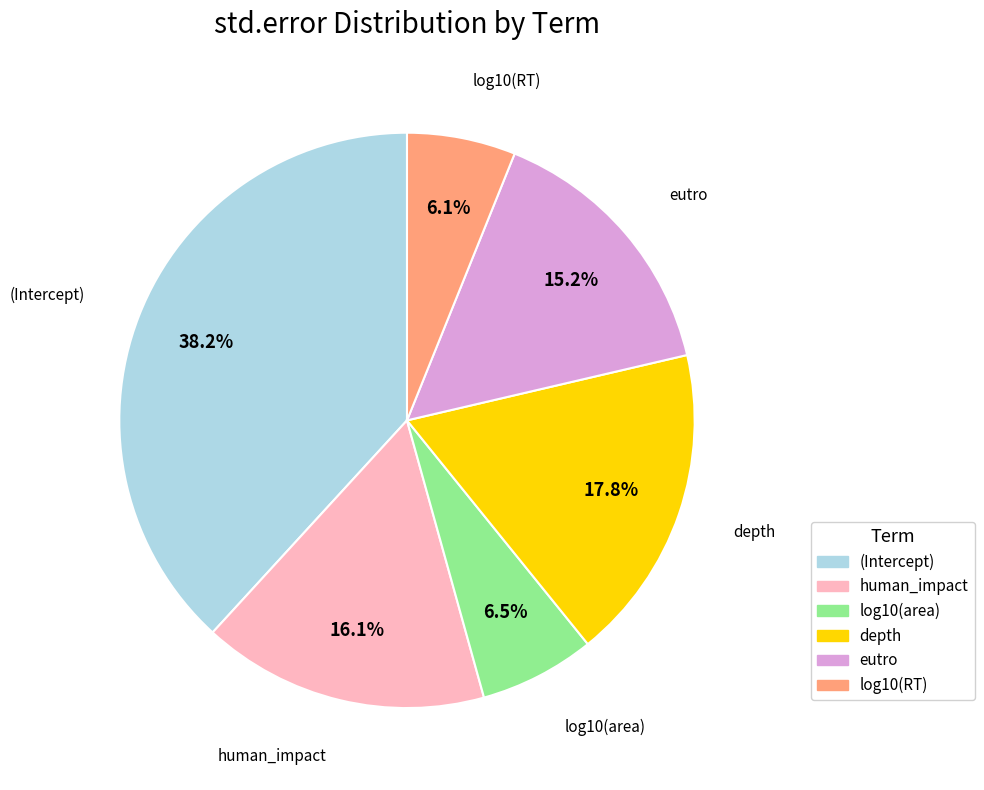

Combined, do human_impact and log10(area) account for over 50%?

No